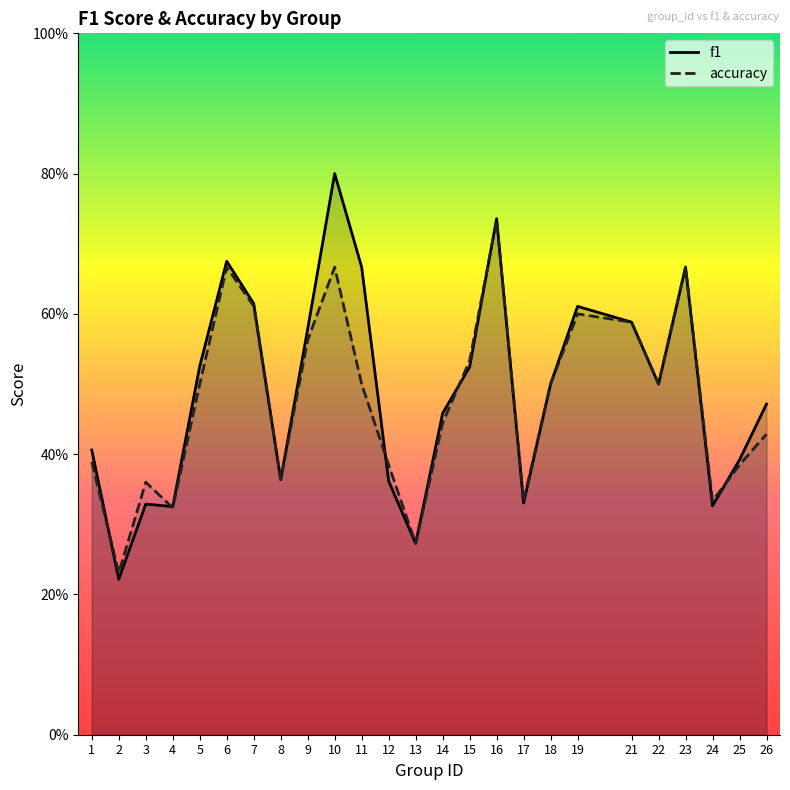

At which category does the chart reach its minimum across all series?

2